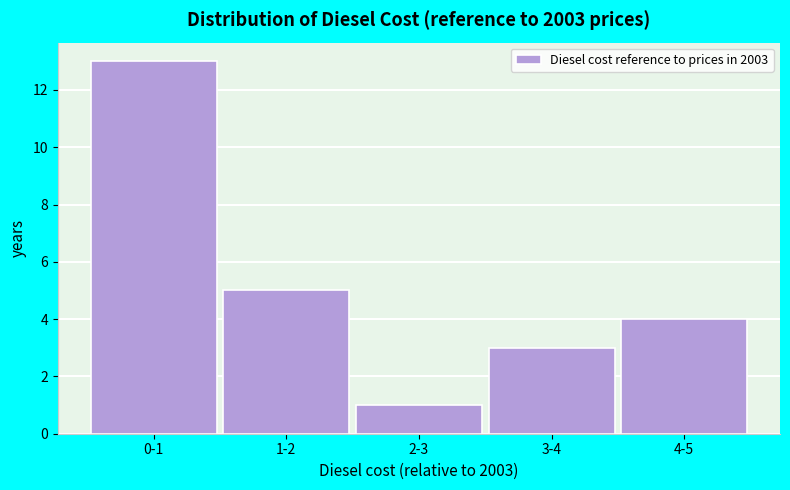

Reading left to right, extract all data points from this chart.

0-1=13	1-2=5	2-3=1	3-4=3	4-5=4